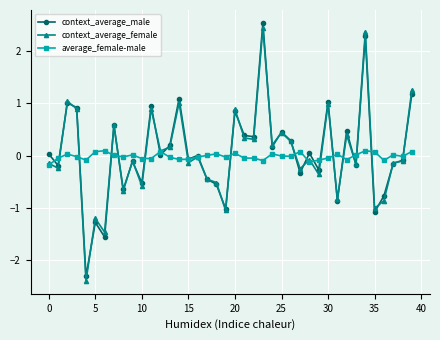

True or false: average_female-male has more than 0 points higher than both neighbors.

True